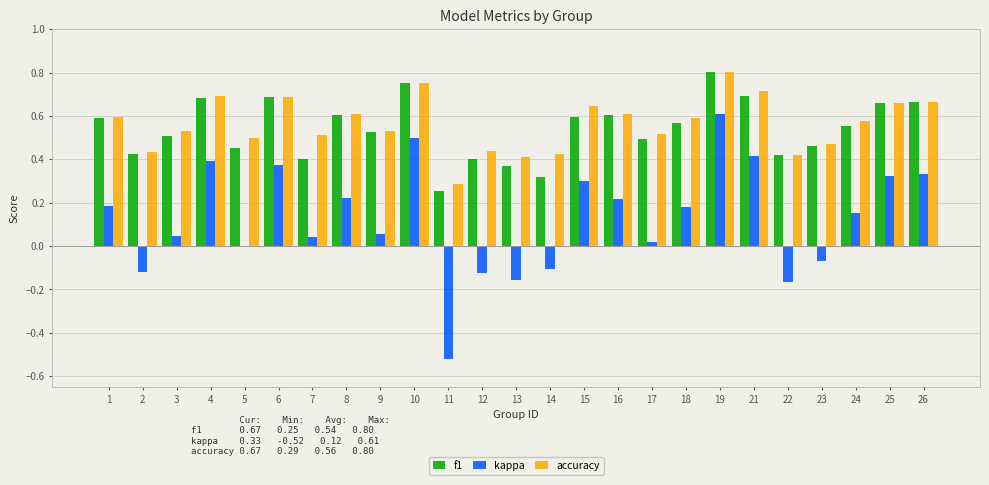

What is the total value across all series at 21?

1.8